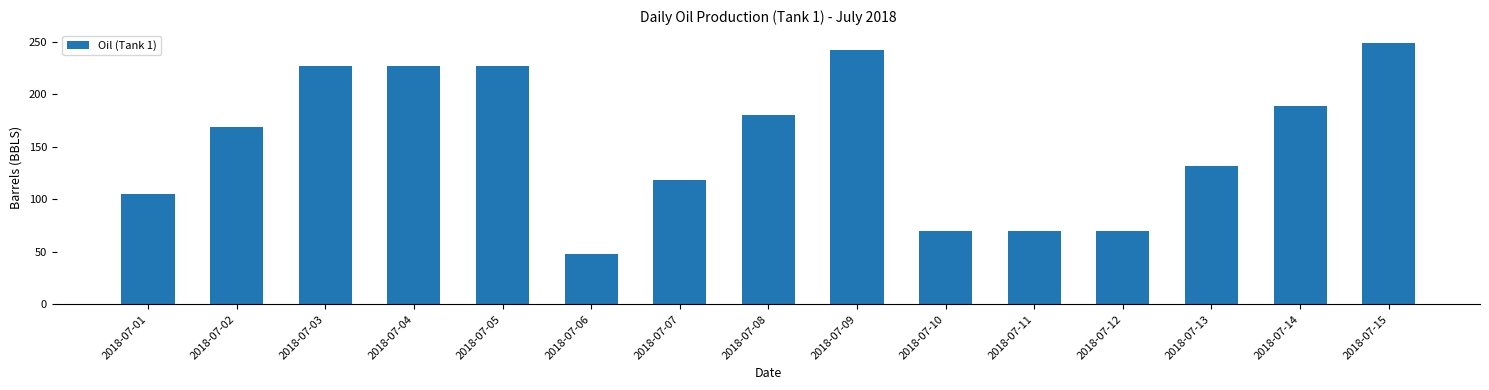

What is the difference between the values at 2018-07-09 and 2018-07-02?

73.5